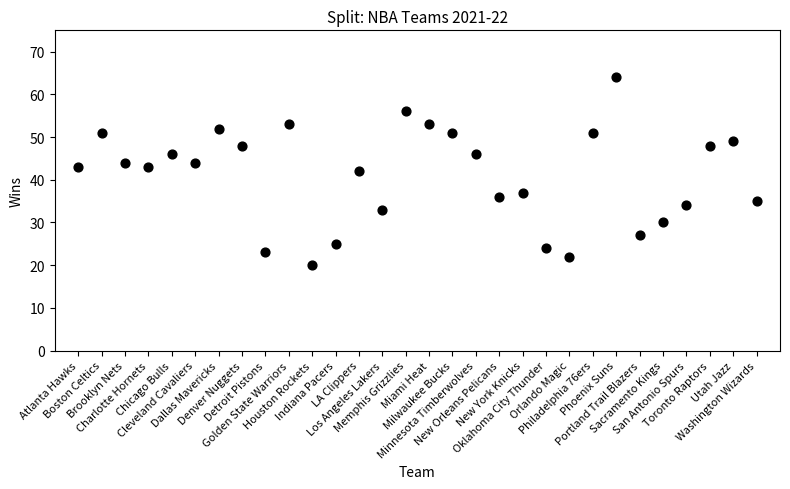

What is the range of Y values (max minus min)?

44